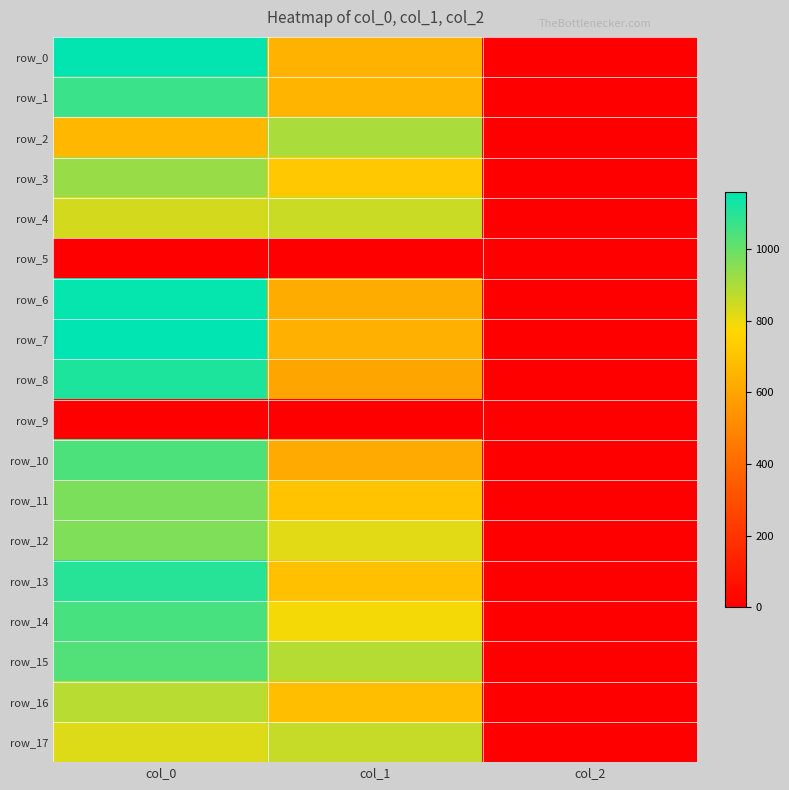

What is the total value across all series at col_0?

15936.7